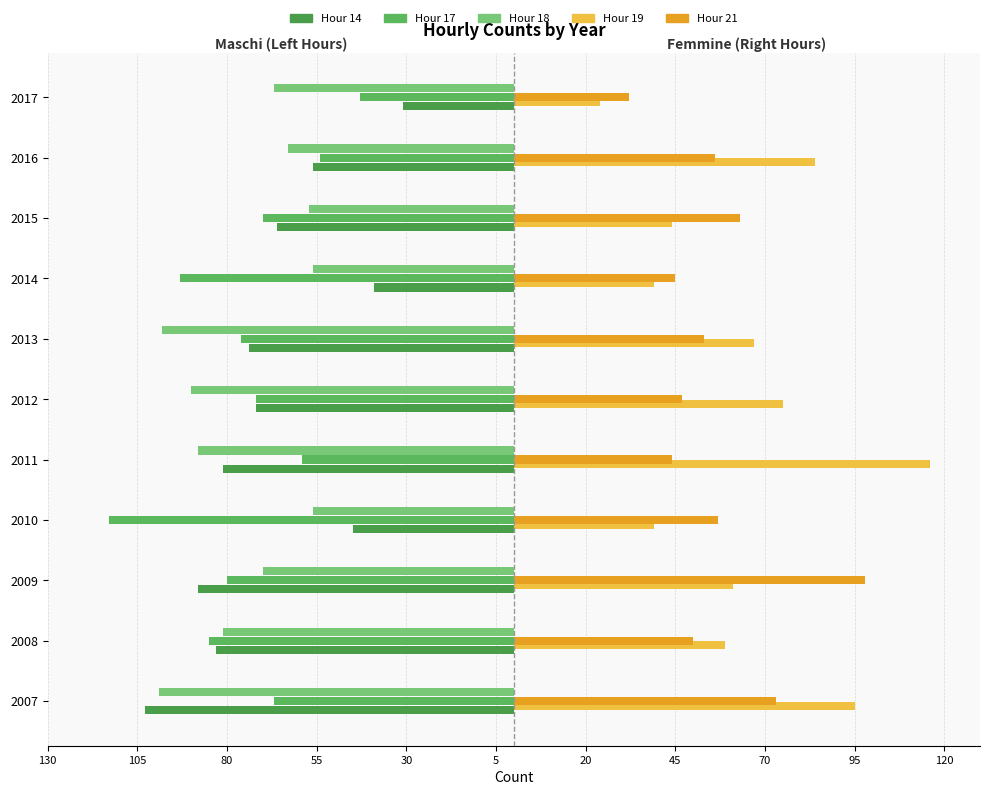

How many data points in Hour 18 are less than -70?

5